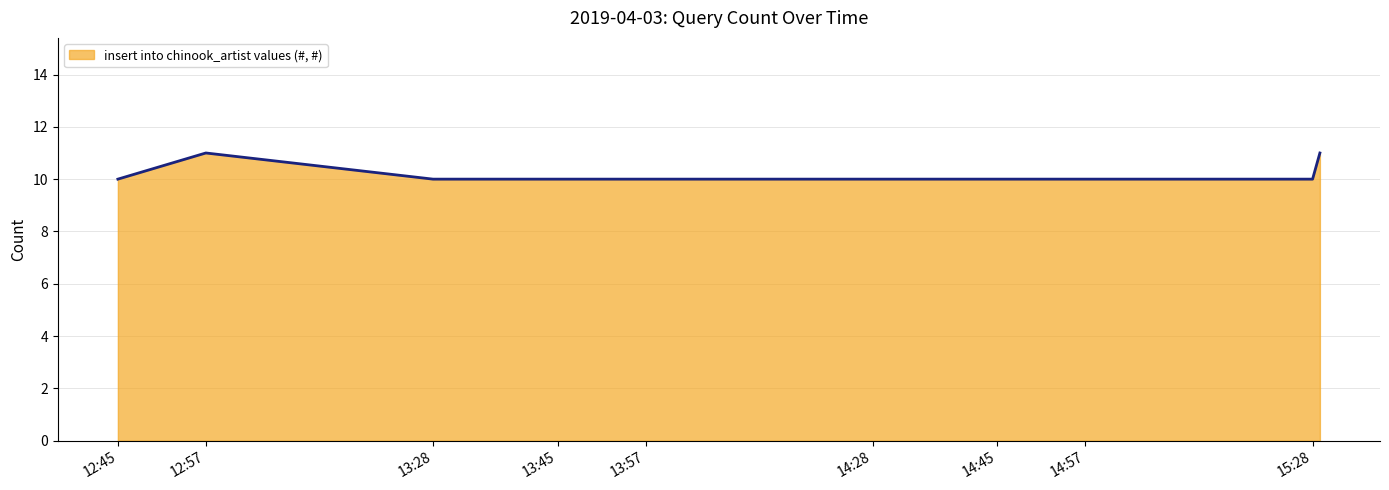

What is the maximum value shown in the chart?

11